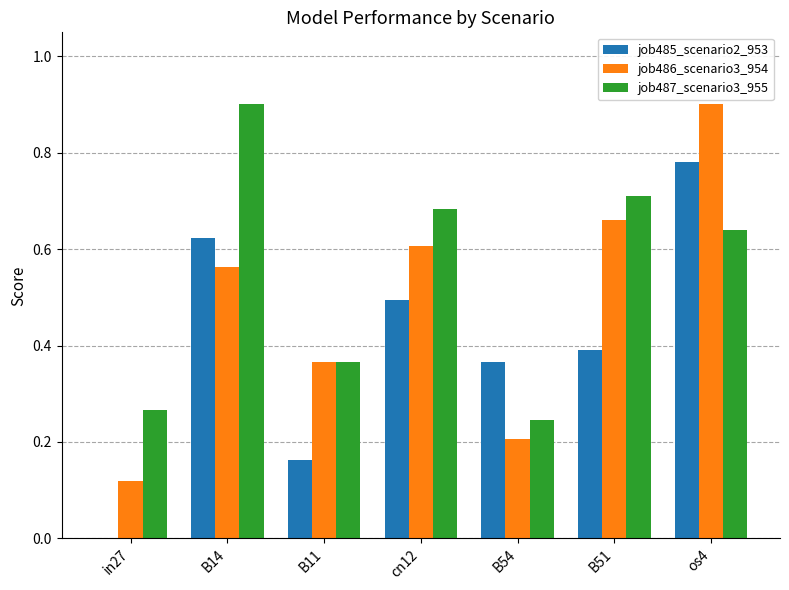

What is the greatest value displayed?

0.9